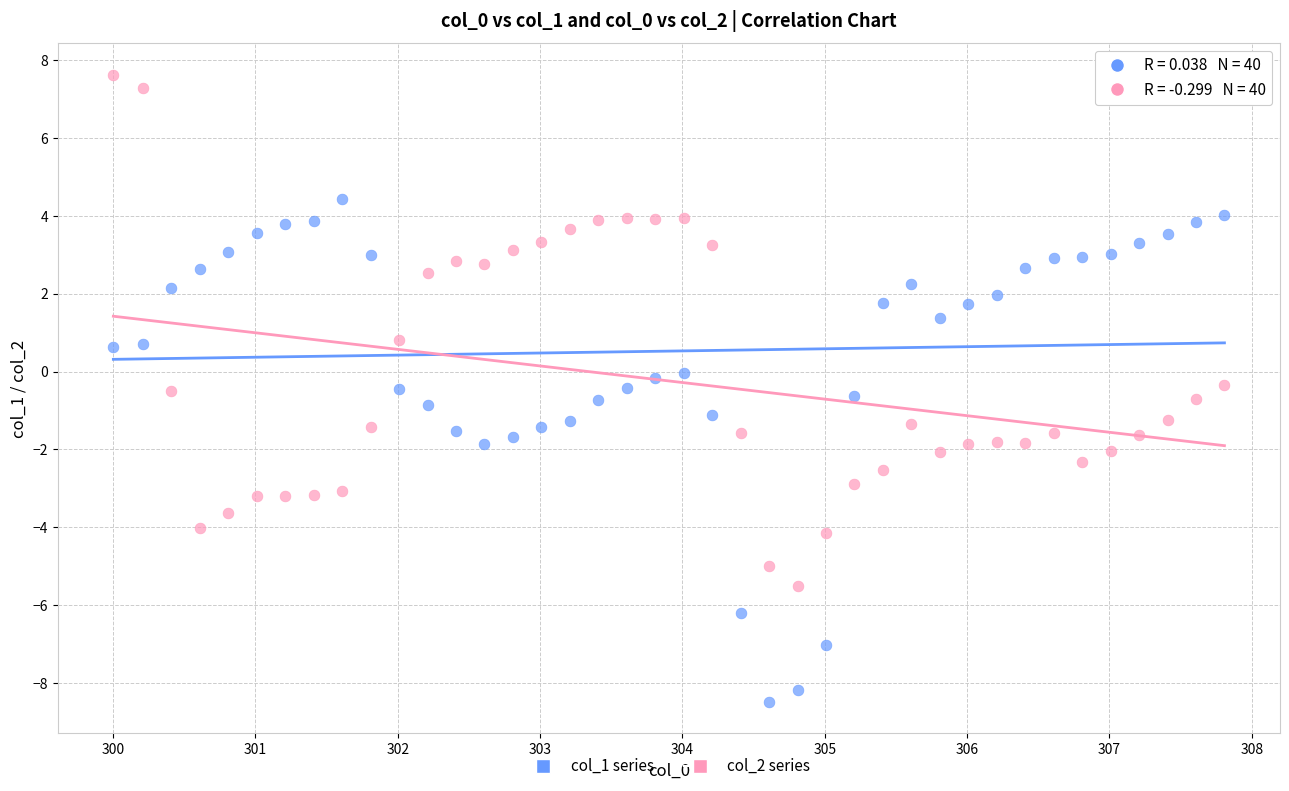

Across all data points, what is the range of X values (max minus min)?

7.8